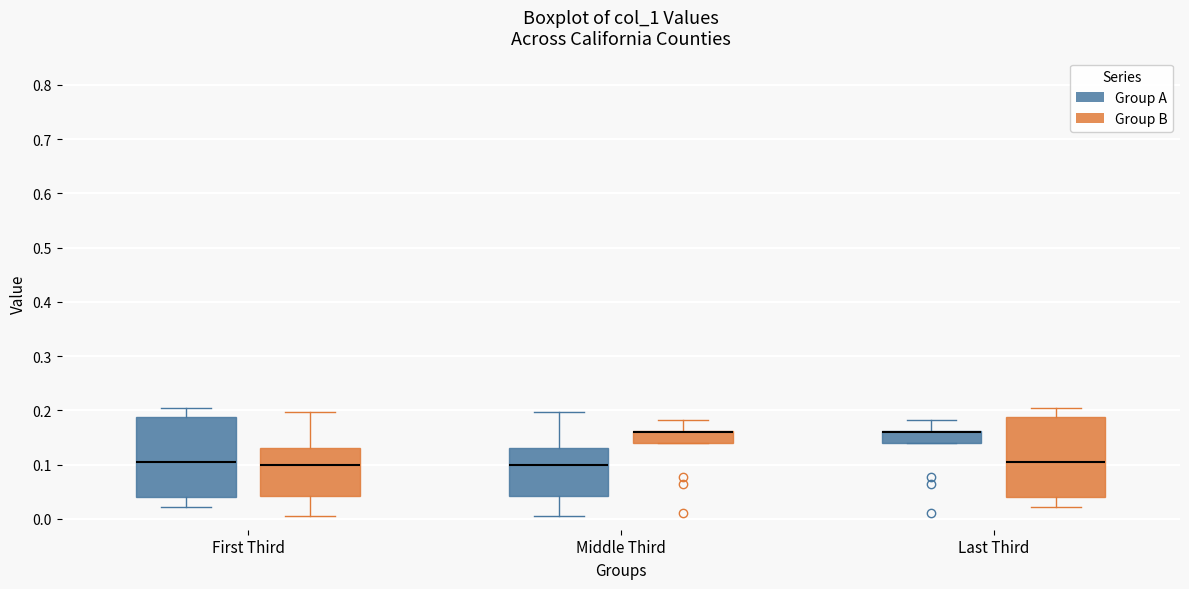

Reading left to right, transcribe this box plot: for each box, give where its median line is, the range the box spans, and where its two whiskers end, as read against the y-axis. The values are not printed on the chart, so give them approximately, as read against the axis.

First Third (Group A): median 0.10, box 0.04 to 0.19, whiskers 0.02 to 0.20
First Third (Group B): median 0.10, box 0.04 to 0.13, whiskers 0.00 to 0.20
Middle Third (Group A): median 0.10, box 0.04 to 0.13, whiskers 0.00 to 0.20
Middle Third (Group B): median 0.16 (drawn on the box's upper edge), box 0.14 to 0.16, whiskers 0.14 to 0.18
Last Third (Group A): median 0.16 (drawn on the box's upper edge), box 0.14 to 0.16, whiskers 0.14 to 0.18
Last Third (Group B): median 0.10, box 0.04 to 0.19, whiskers 0.02 to 0.20